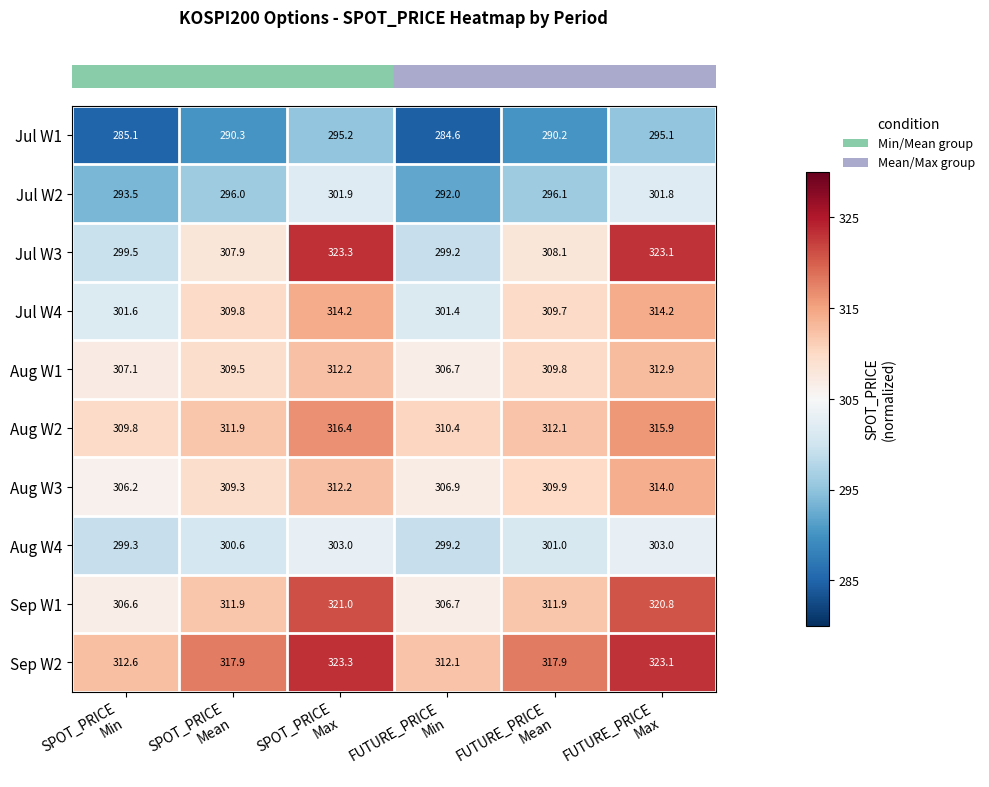

What is the sum of all Jul W4 values?

1850.9